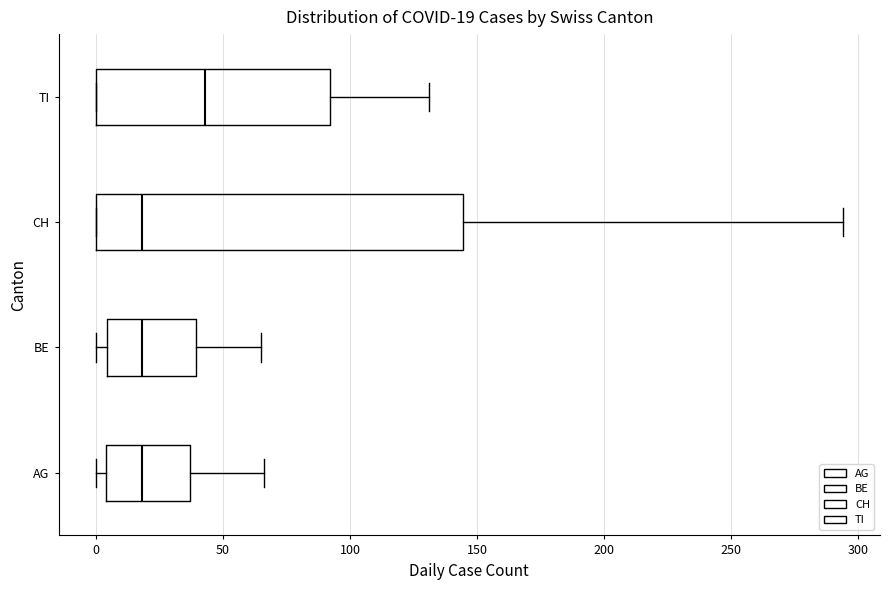

Which box is the widest, from its left edge to its right edge?

CH